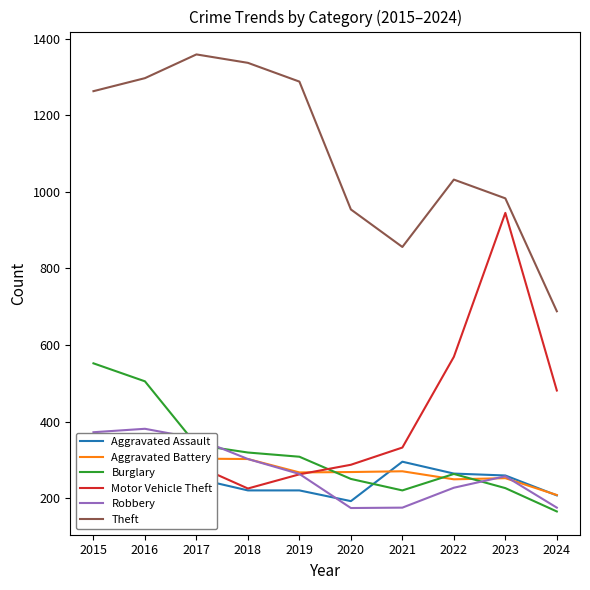

At which category is the sum across all series the highest?

2016